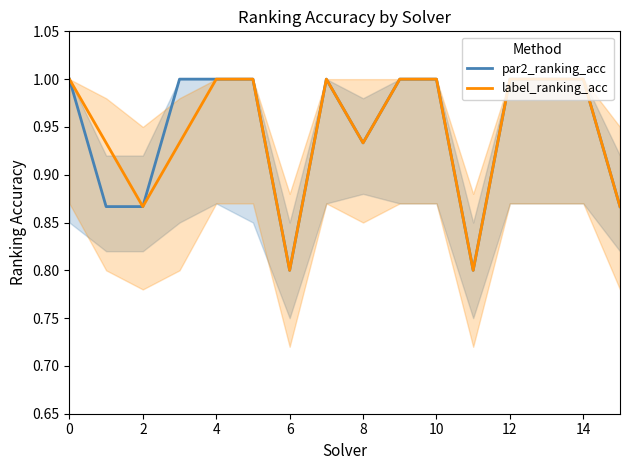

What is the label of the 3rd point from the right?

13